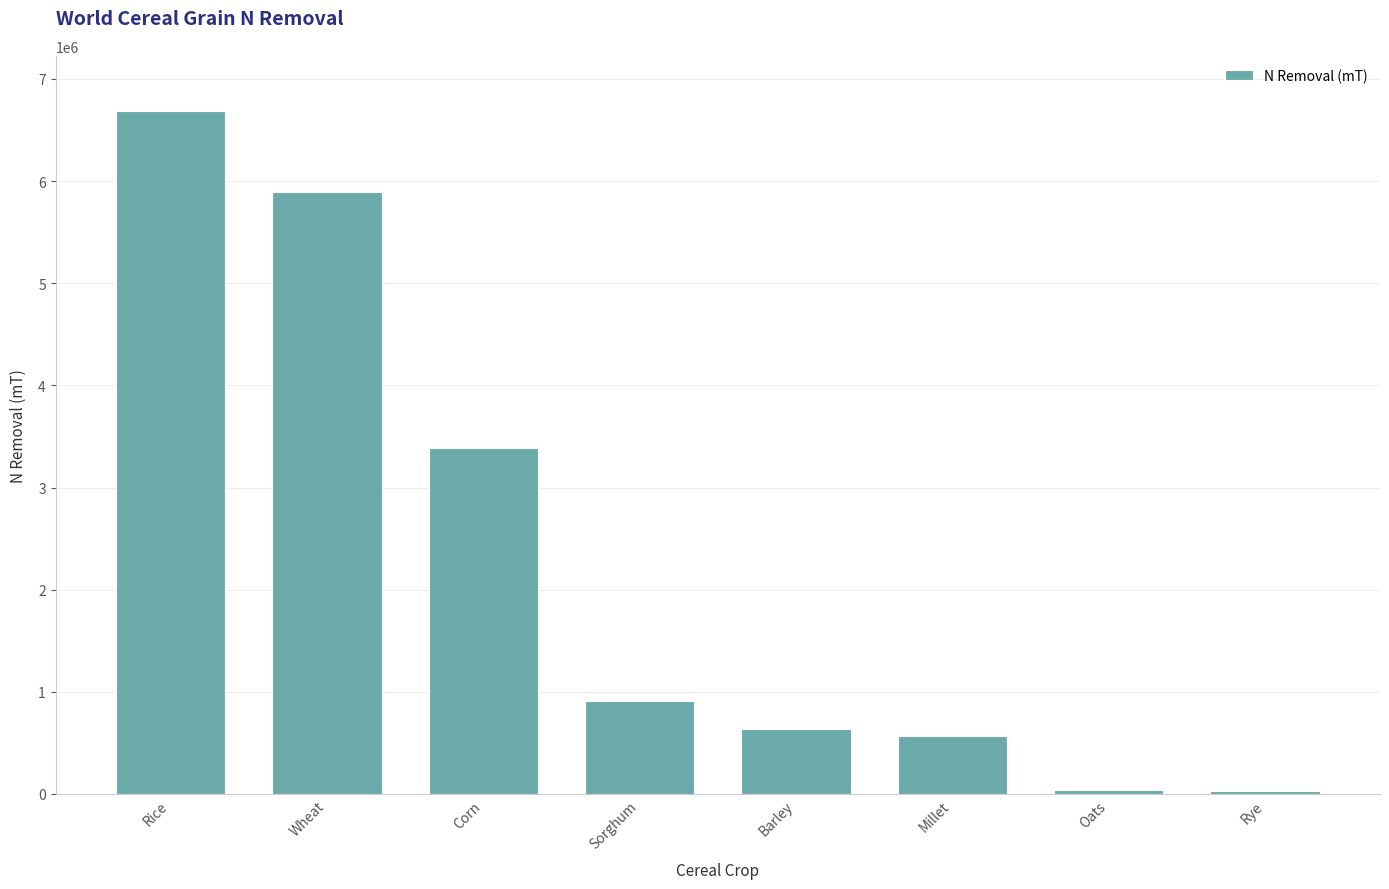

Is it true that the value at Rice is 1531276.8?

False